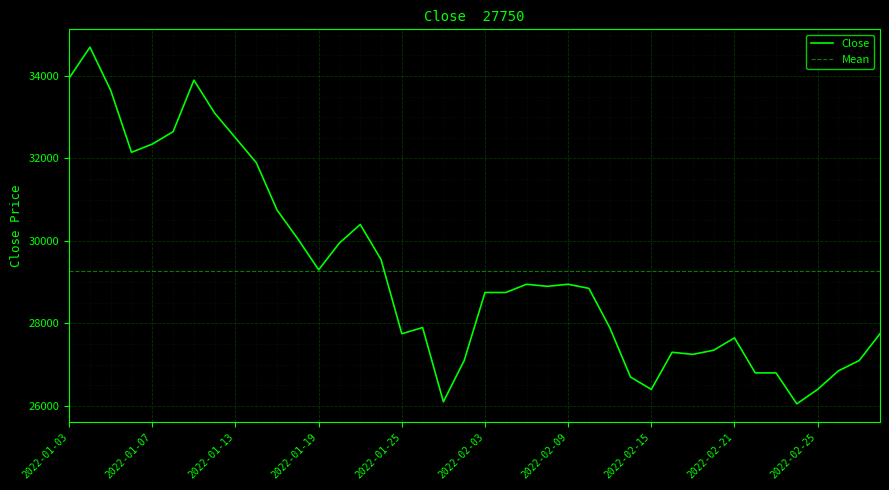

What is the ratio of the value at 2022-03-03 to the value at 2022-02-14?

1.0